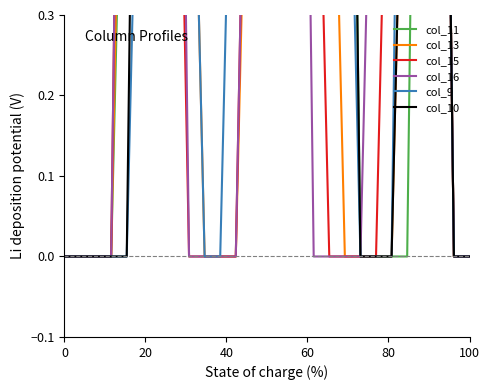

At 80, list the series in order from largest to smallest.

col_15, col_16, col_13, col_11, col_9, col_10